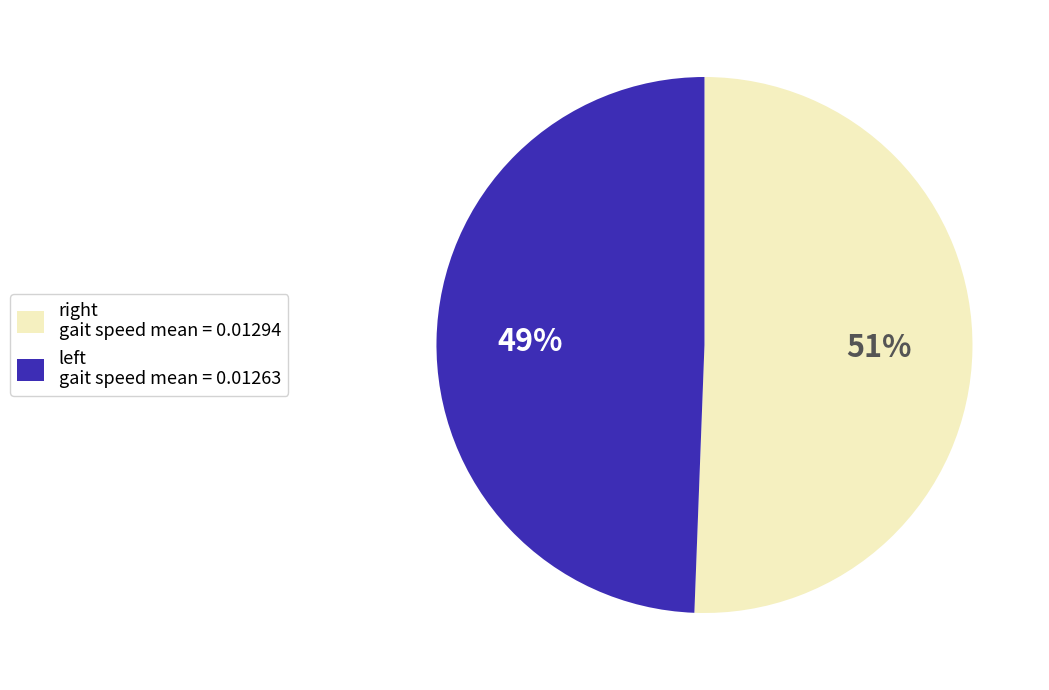

Count the number of slices in the pie.

2